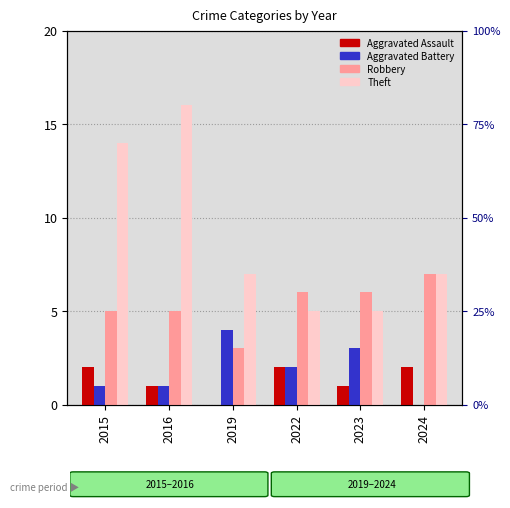

How many groups of bars are there?

6